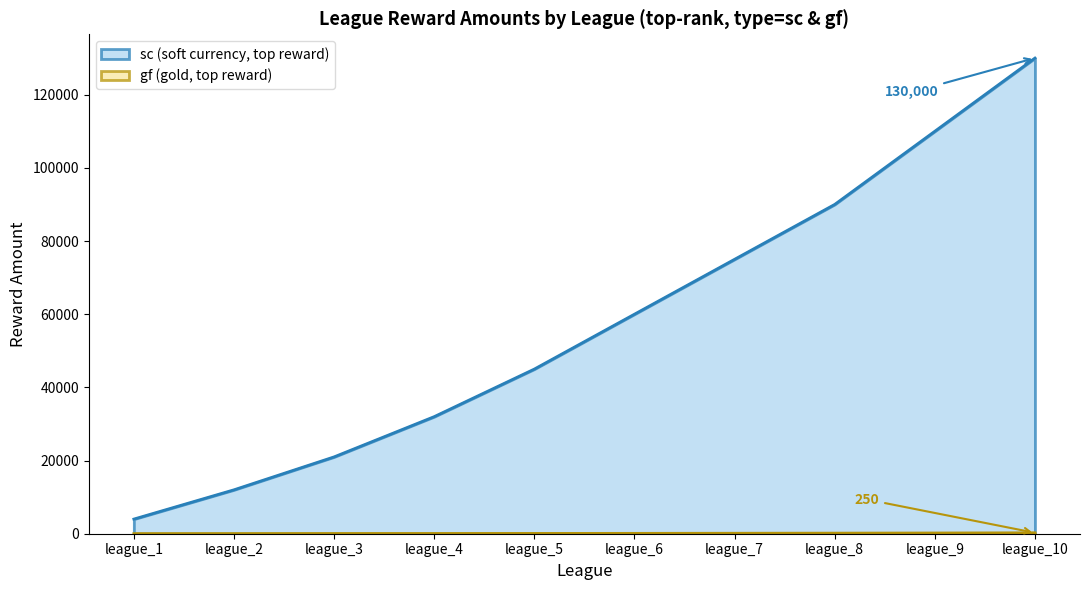

The value of gf at league_2 is 39. True or false?

False